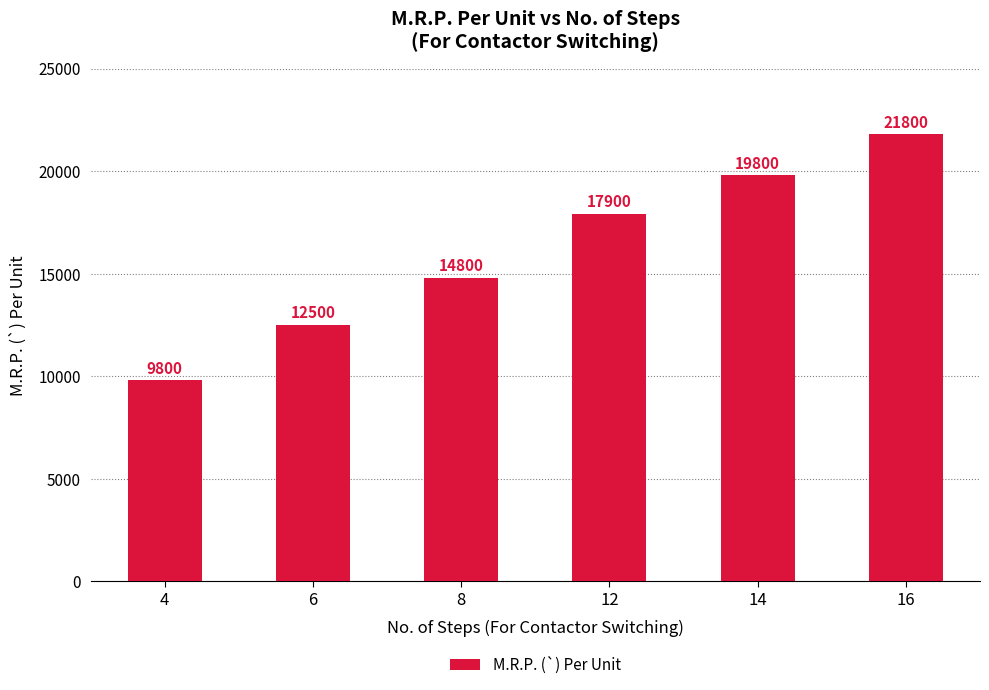

Reading left to right, what are all the values shown in this chart?

9800	12500	14800	17900	19800	21800